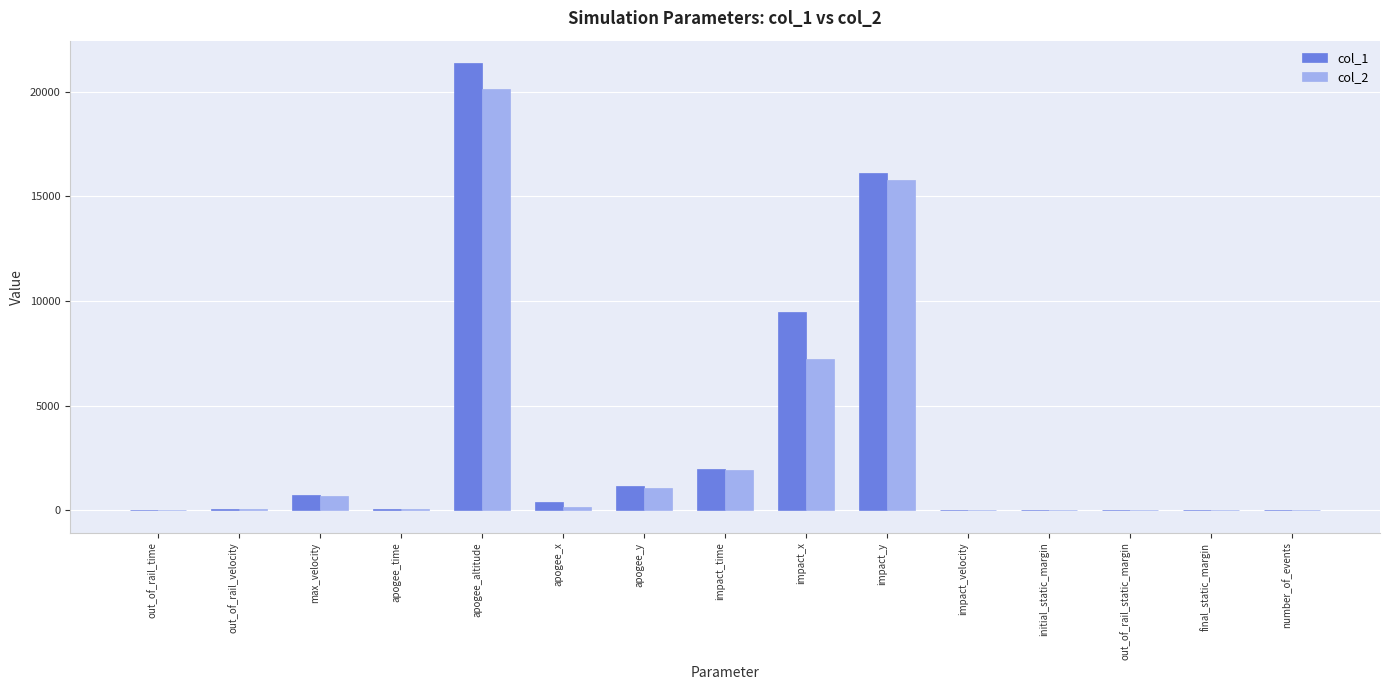

How many groups of bars are there?

15